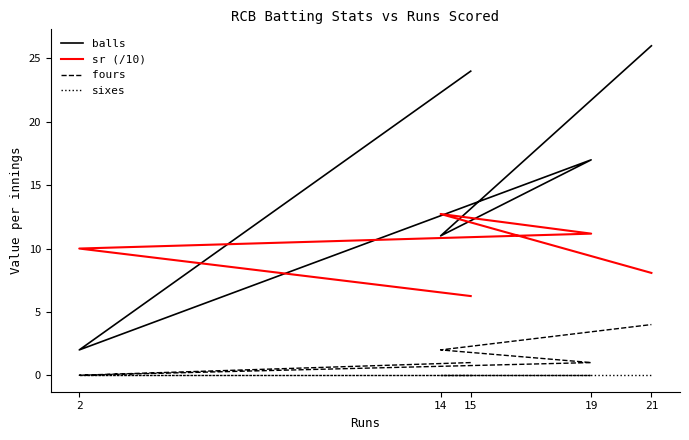

What is the difference between the second highest and second lowest values in the fours series?

1.0